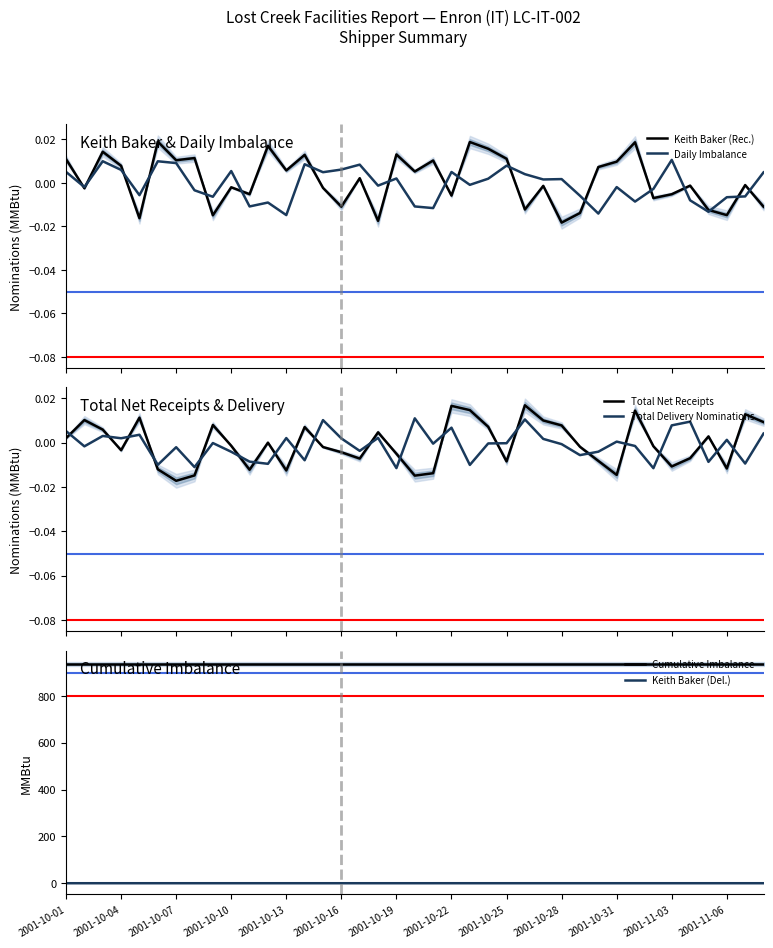

True or false: Keith Baker (Del.) and Cumulative Imbalance cross at least once.

False